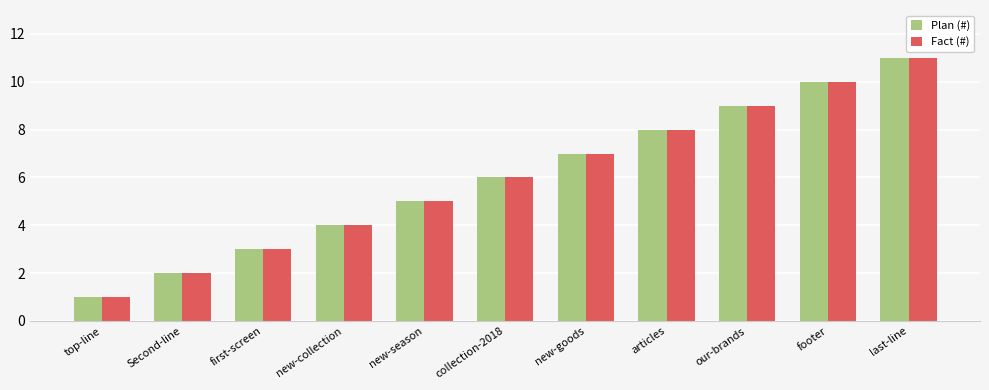

The value of Fact (#) at first-screen is 3. True or false?

True